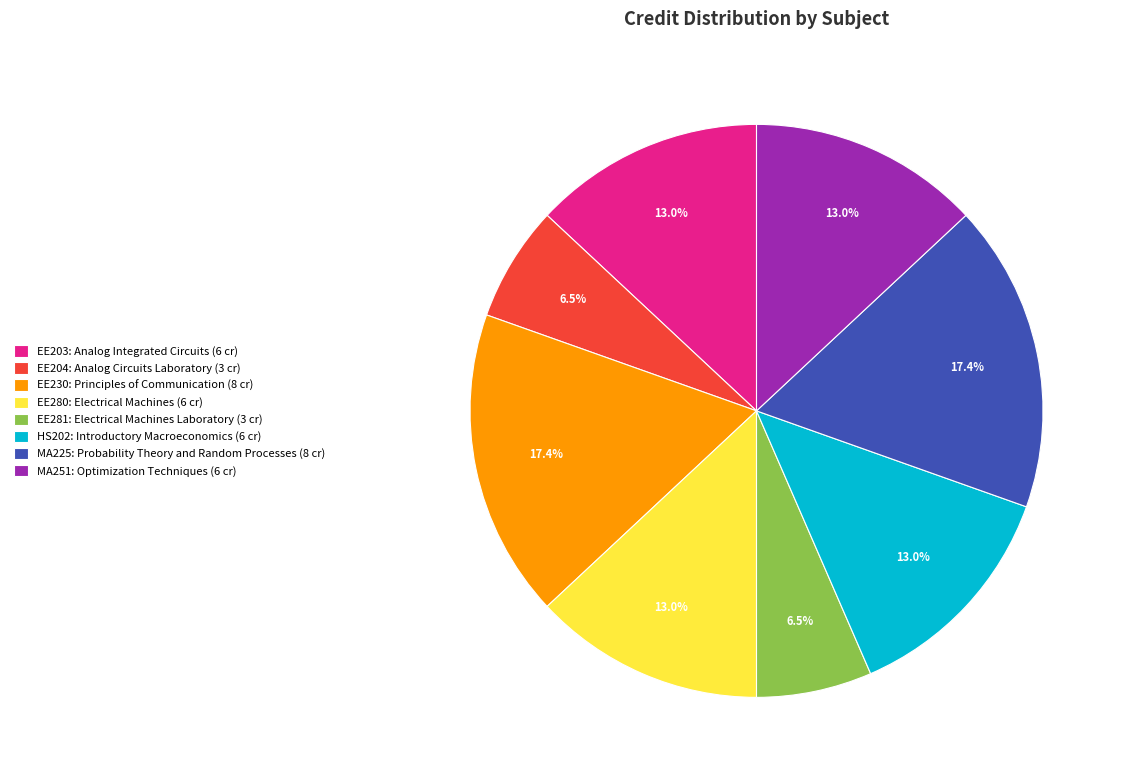

Do EE230: Principles of Communication (8 cr) and HS202: Introductory Macroeconomics (6 cr) together represent more than half of the pie?

No